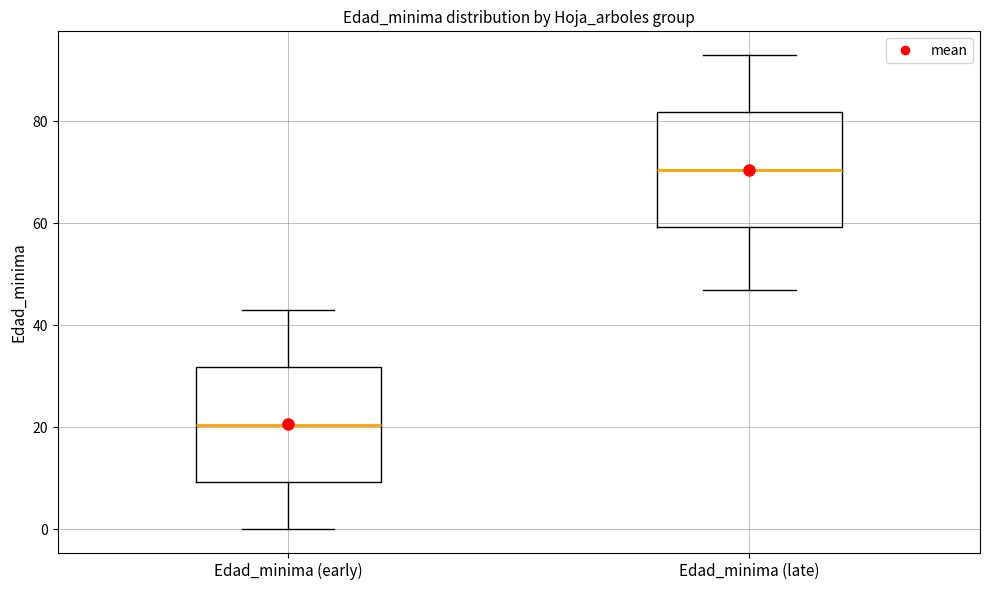

Where is the lower edge of the box for Edad_minima (early) on the y-axis? The values are not printed on the chart, so give them approximately, as read against the axis.

10